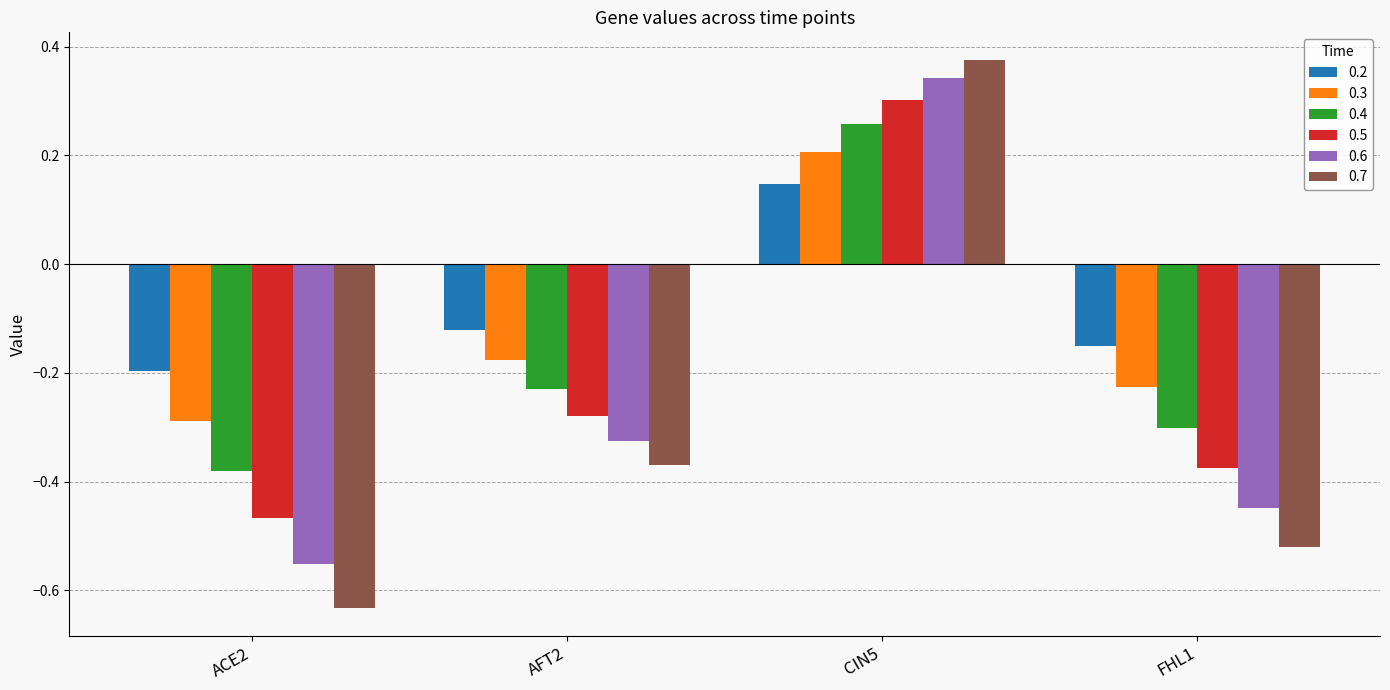

How many values in the 0.2 series exceed 0?

1